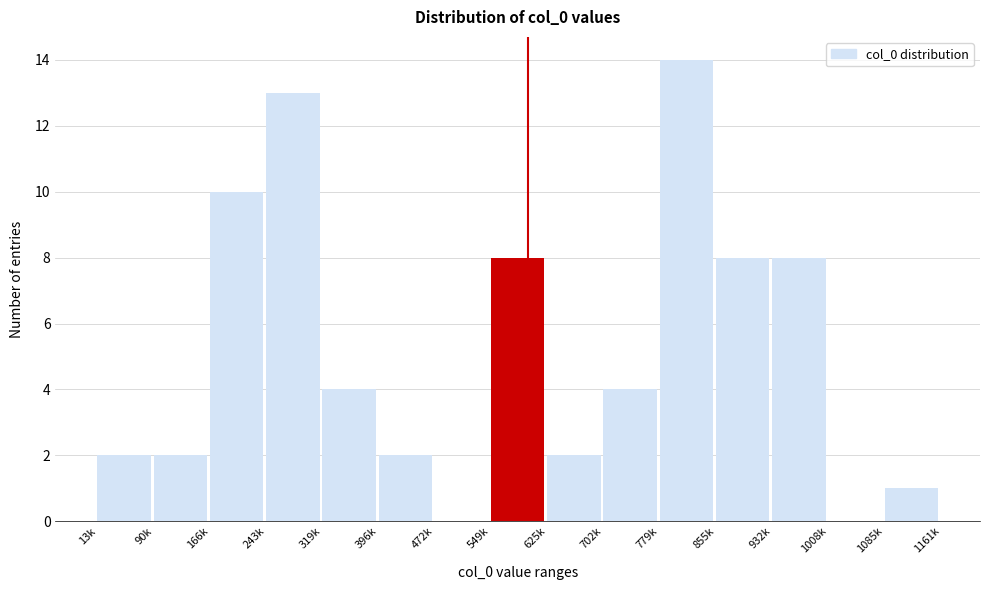

Reading left to right, what are all the values shown in this chart?

13k=2	90k=2	166k=10	243k=13	319k=4	396k=2	472k=0	549k=8	625k=2	702k=4	779k=14	855k=8	932k=8	1008k=0	1085k=1